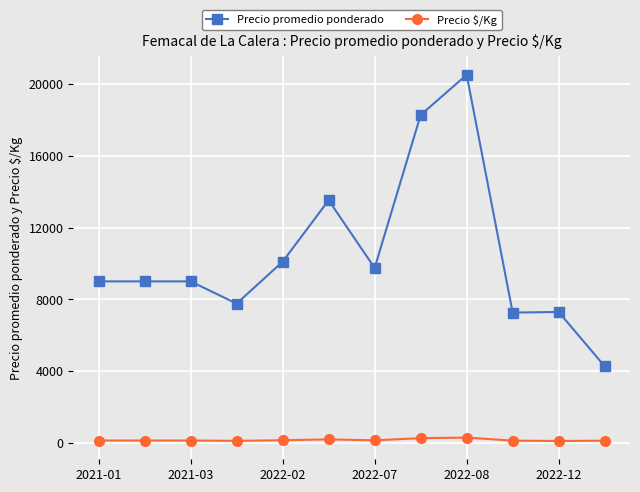

What is the average value of the Precio promedio ponderado series?

10478